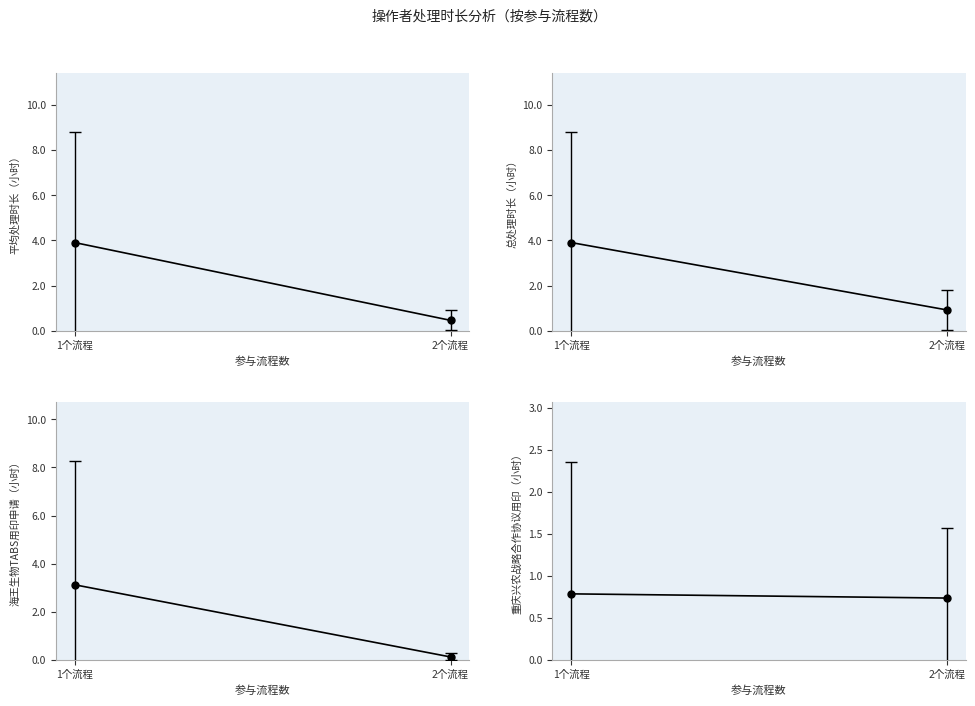

At which category does the chart reach its peak across all series?

1个流程